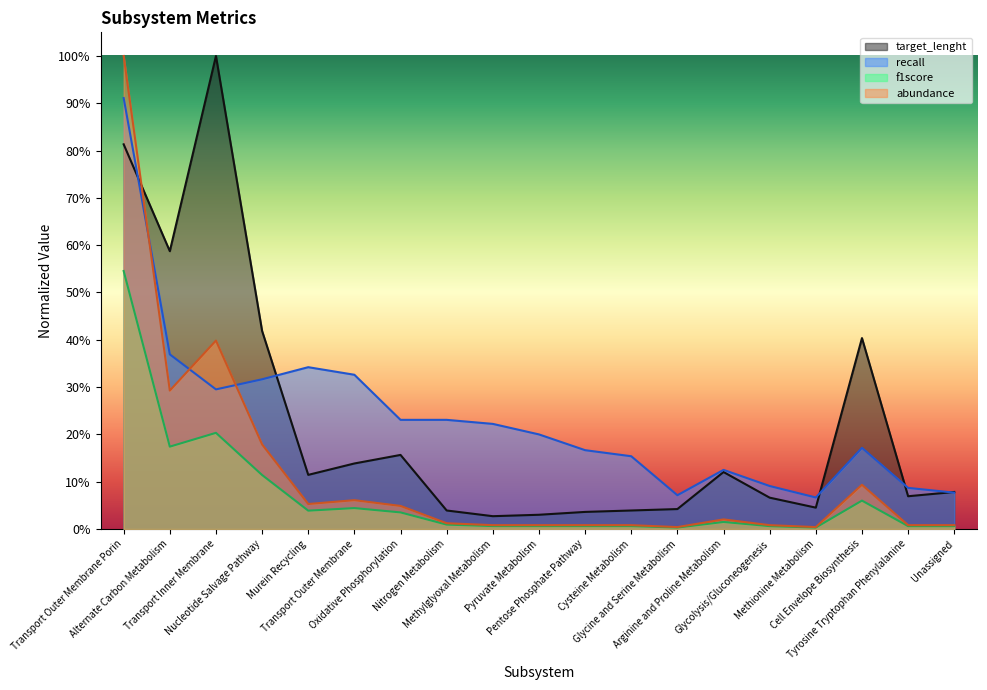

Which series has the largest range (max minus min)?

abundance